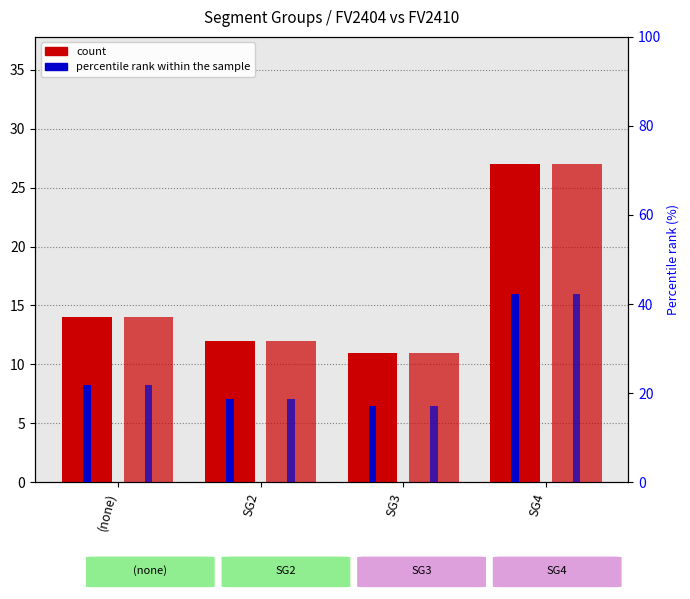

What is the total value across all series at SG2?

61.5